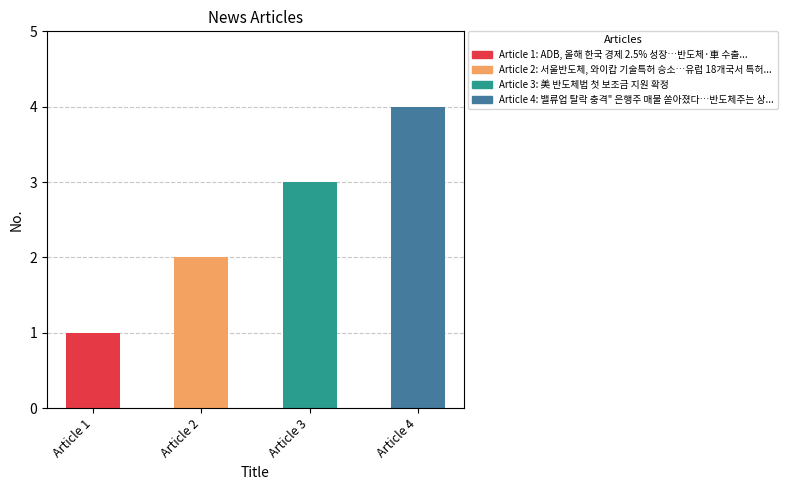

Are the bars grouped side by side (vs. stacked)?

No